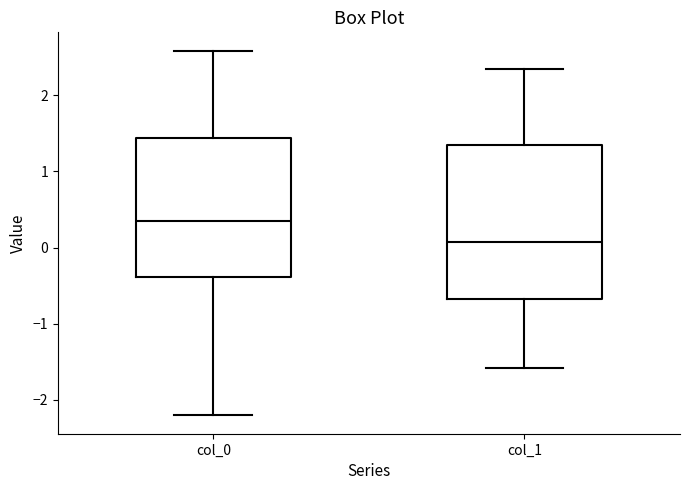

Reading left to right, transcribe this box plot: for each box, give where its median line is, the range the box spans, and where its two whiskers end, as read against the y-axis. The values are not printed on the chart, so give them approximately, as read against the axis.

col_0: median 0.3, box -0.4 to 1.4, whiskers -2.2 to 2.6
col_1: median 0.1, box -0.7 to 1.3, whiskers -1.6 to 2.3